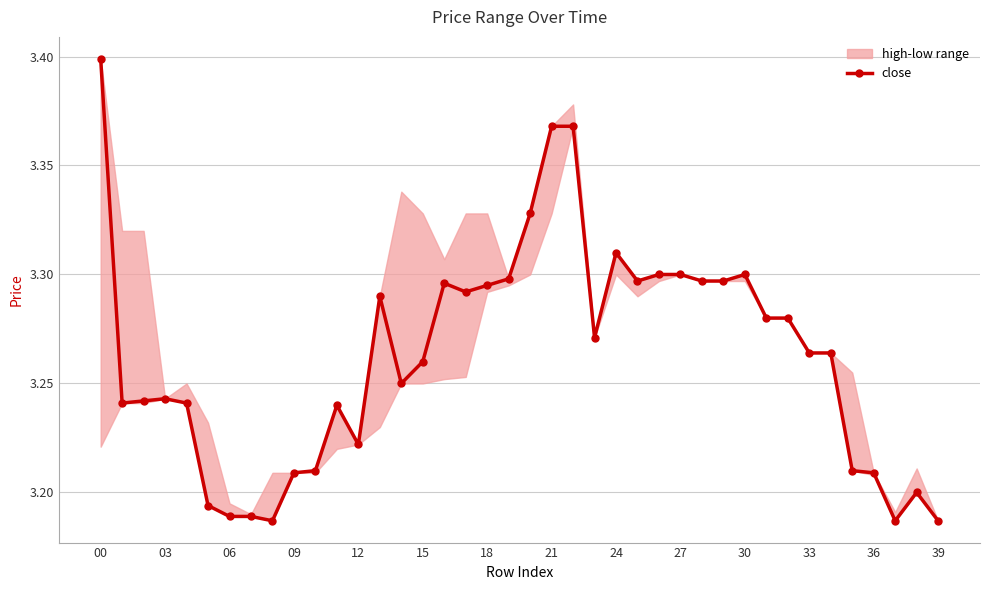

True or false: the data shows 3.4 at 00.

True